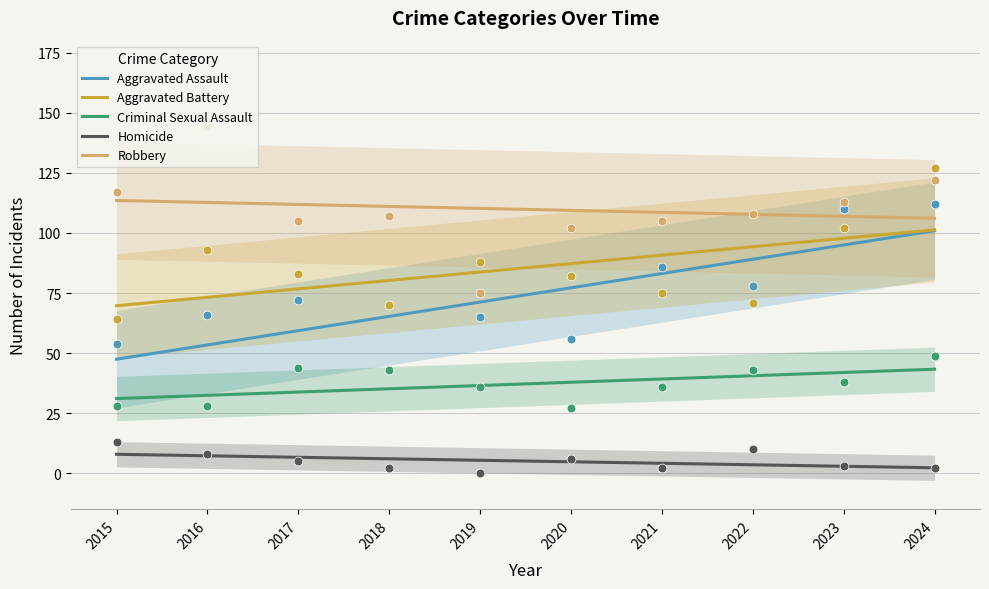

What is the total value across all series at 2023?

344.6